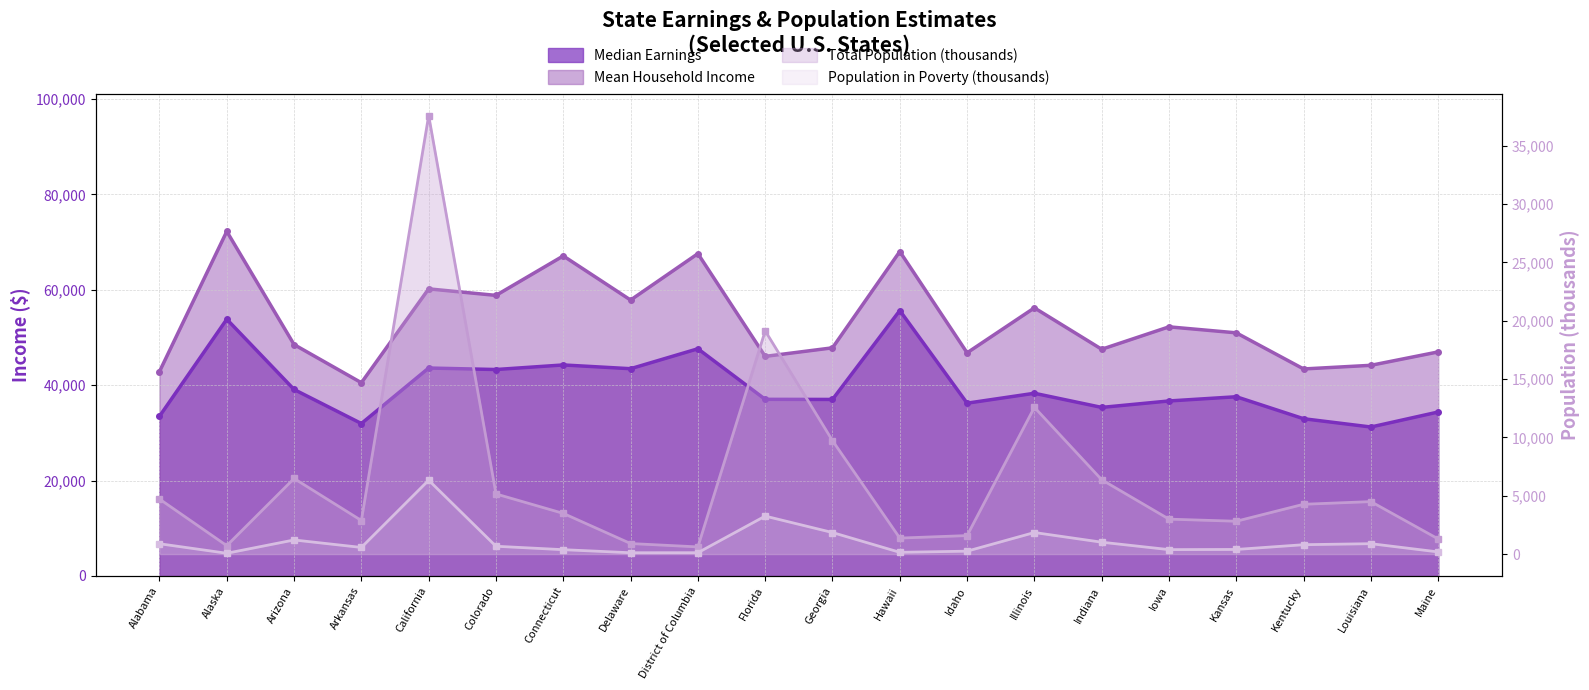

Rank the series at Arizona from lowest to highest value.

Population in Poverty, Total Population, Median Earnings, Mean Household Income